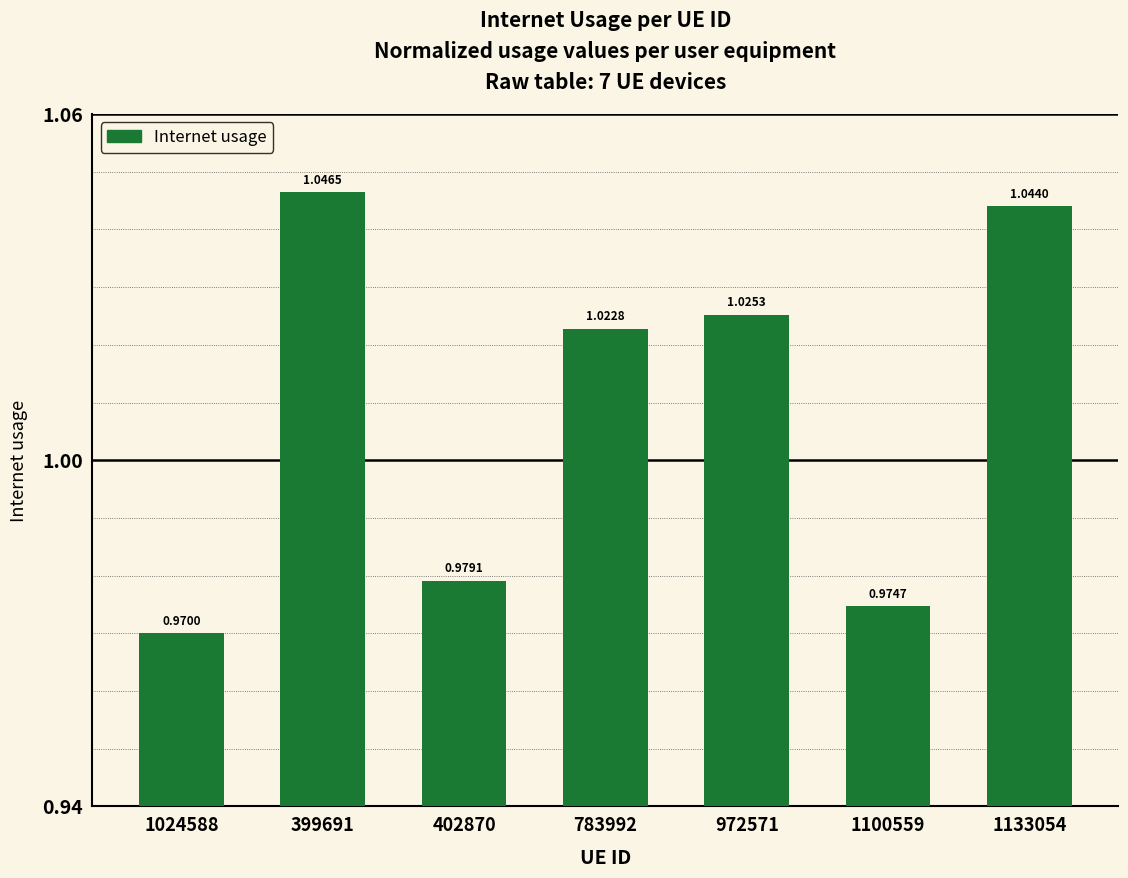

Between 972571 and 402870, which is larger?

972571